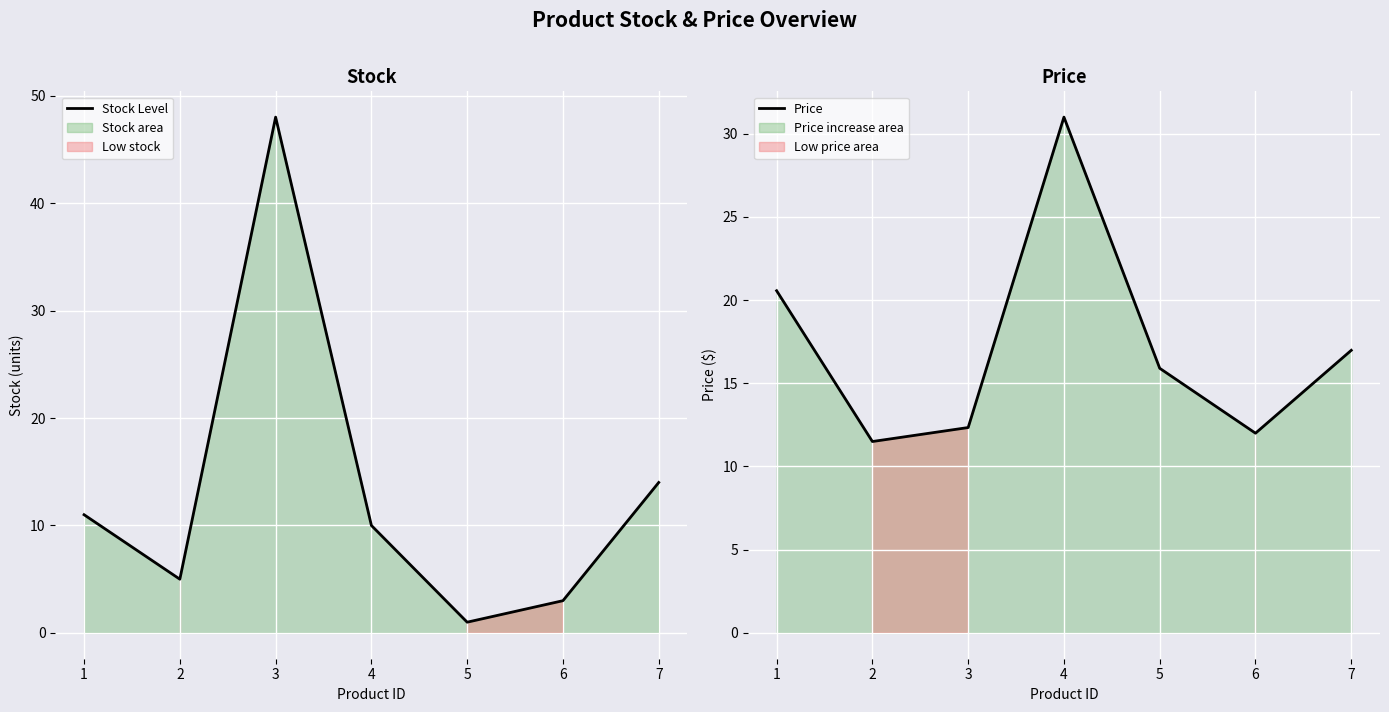

Where do Price and Stock Level first cross each other?

2 and 3